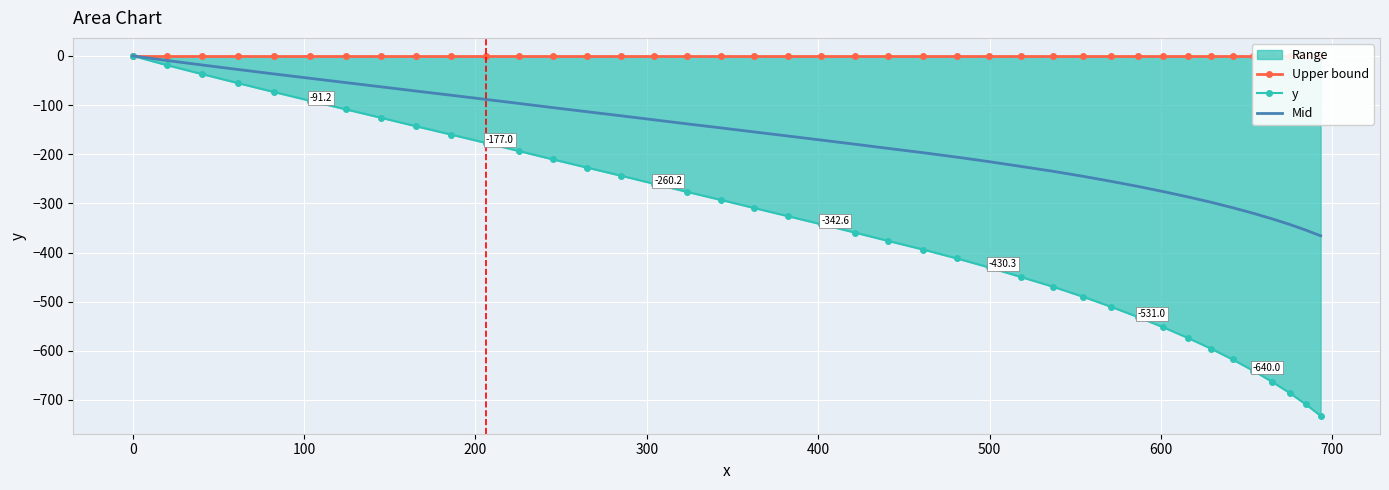

What is the sum of all y values?

-13863.8